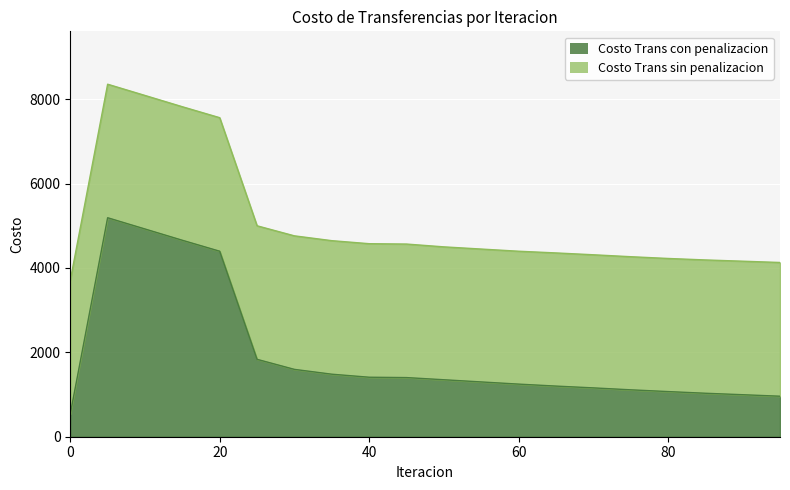

Rank the series at 45 from highest to lowest value.

Costo Trans sin penalizacion, Costo Trans con penalizacion